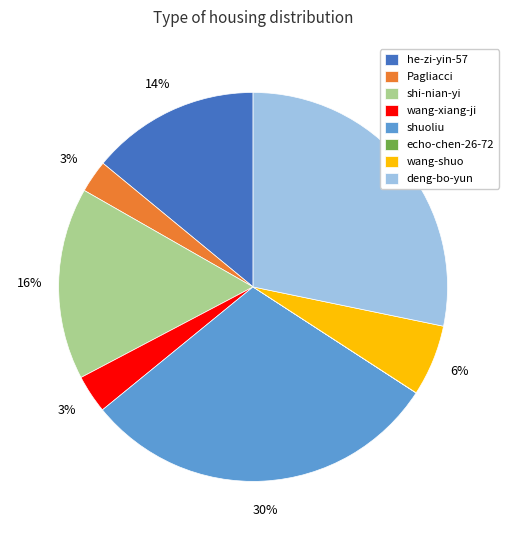

To the nearest percent, what is the difference between the shuoliu and wang-shuo slice percentages?

24%